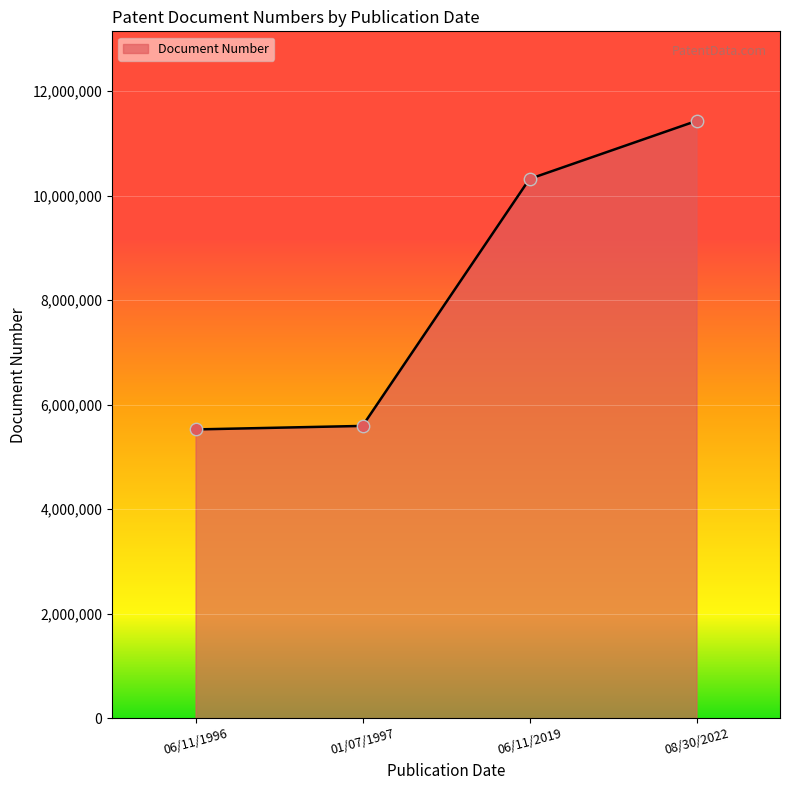

What is the change in value from 06/11/1996 to 08/30/2022?

+5903570